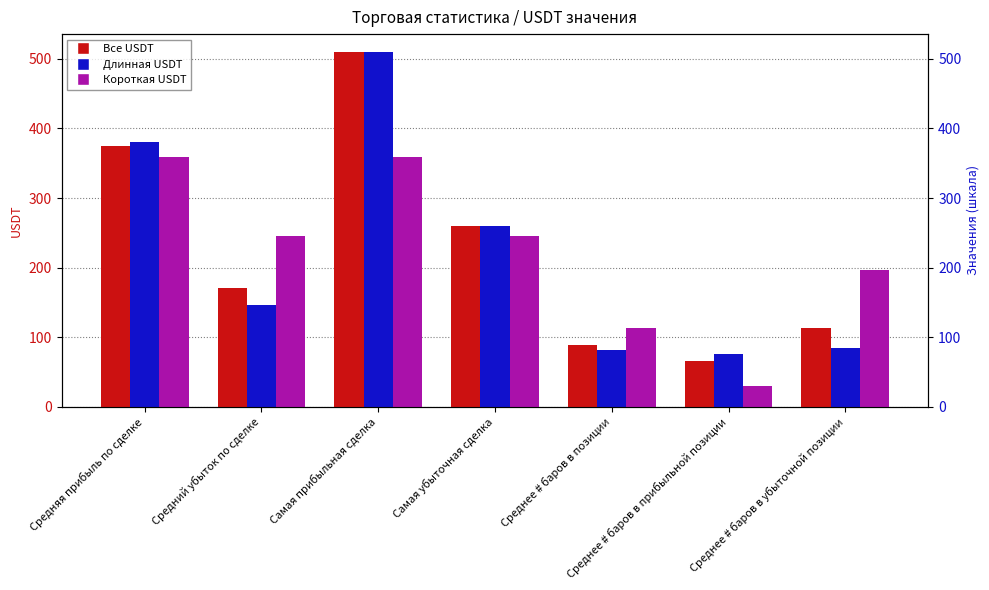

At which label is Короткая USDT closest to 194?

Среднее # баров в убыточной позиции